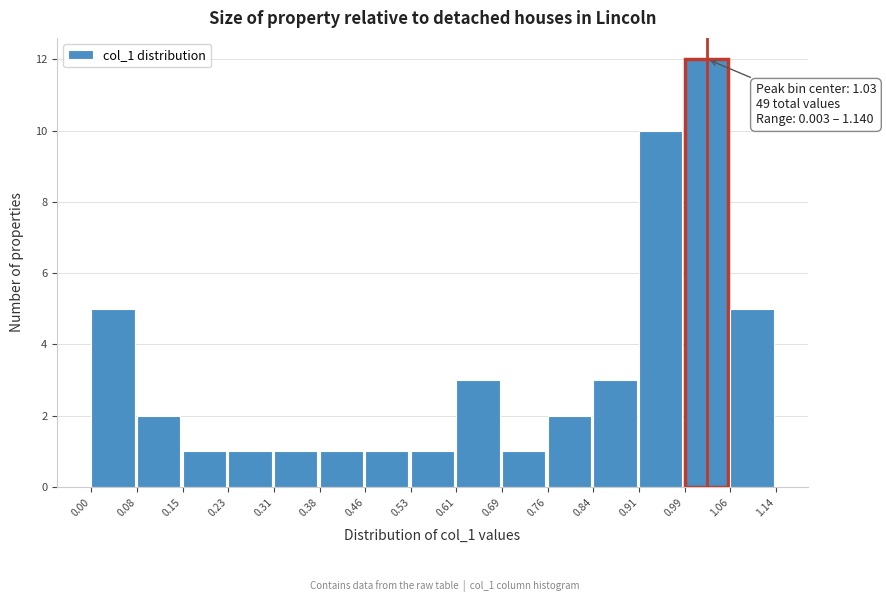

Over which range of the x-axis is the bar tallest?

0.99 to 1.06